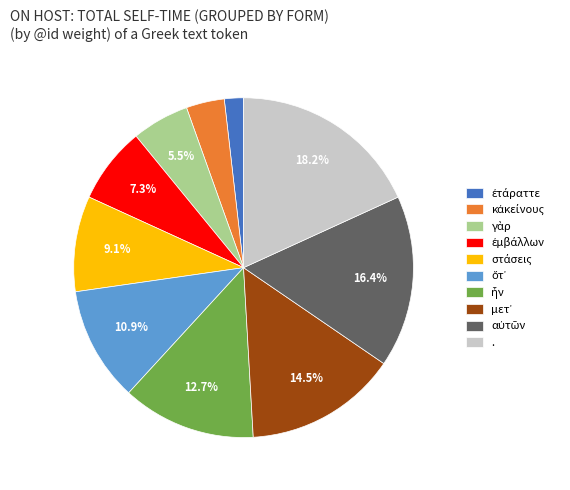

Is there a majority slice in this chart?

No